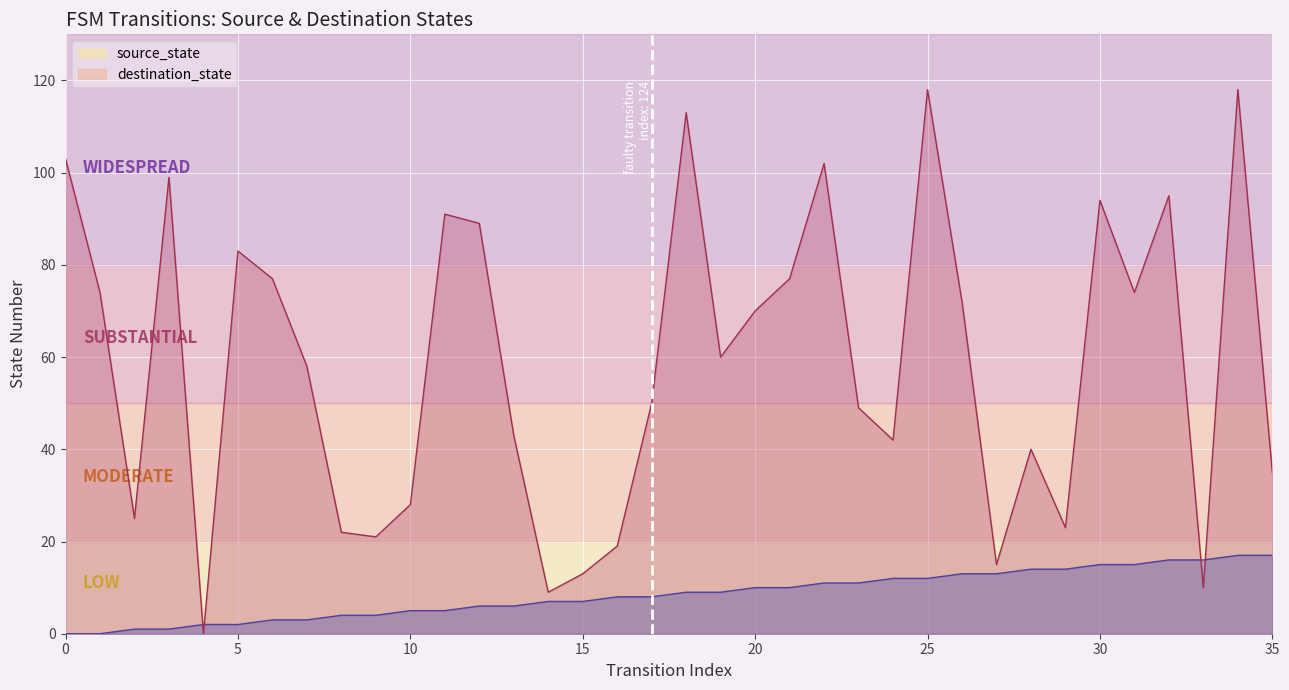

What is the average value of the source_state series?

8